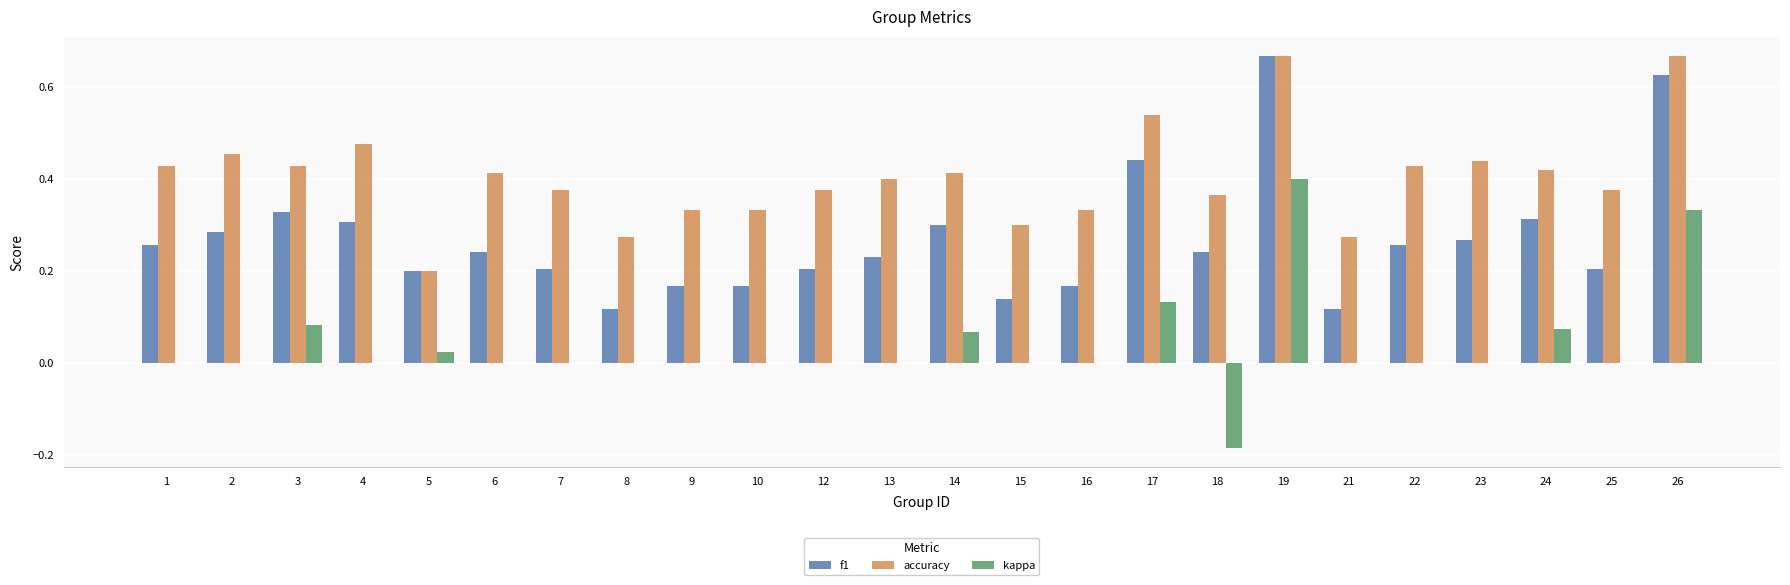

At which category is the sum across all series the highest?

19